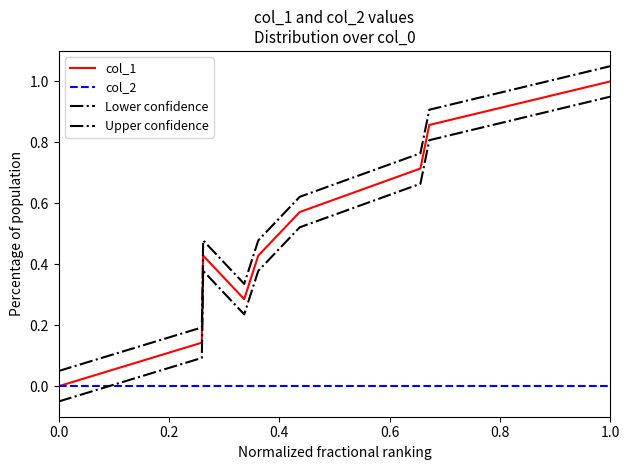

How many lines are shown in the chart?

4